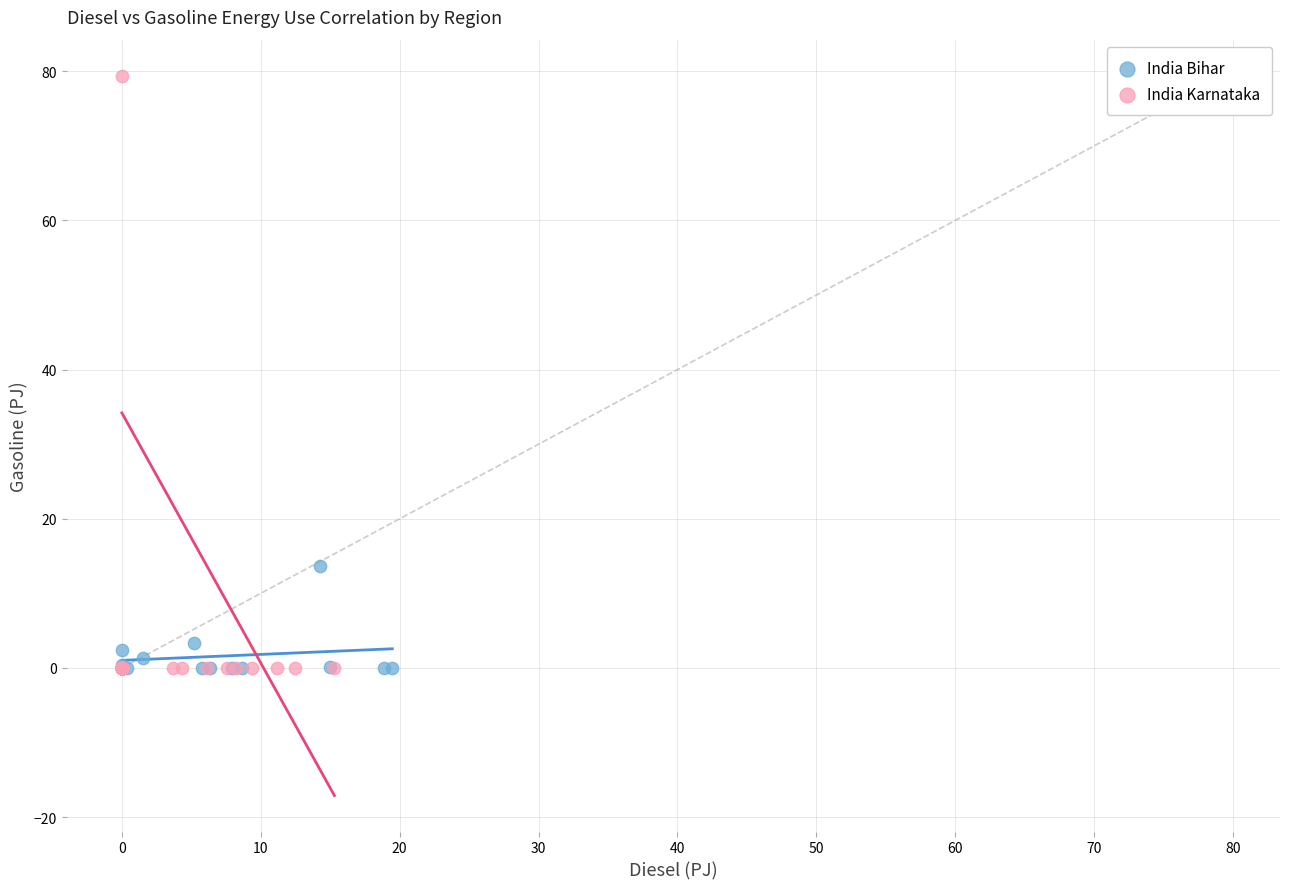

Which series has the widest spread of Y values?

India Karnataka